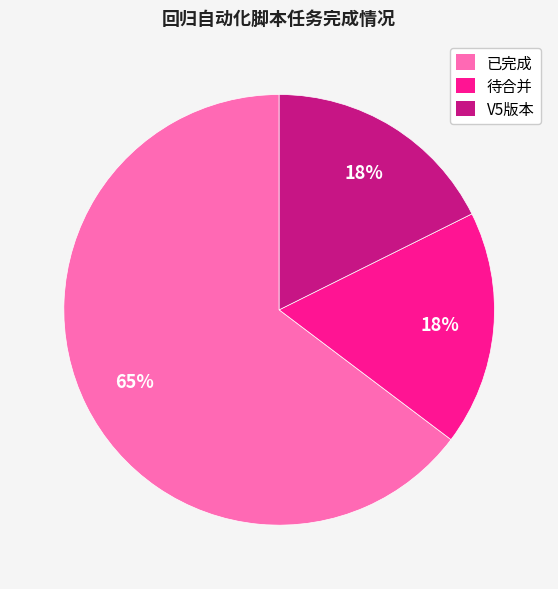

How many slices are in this pie chart?

3